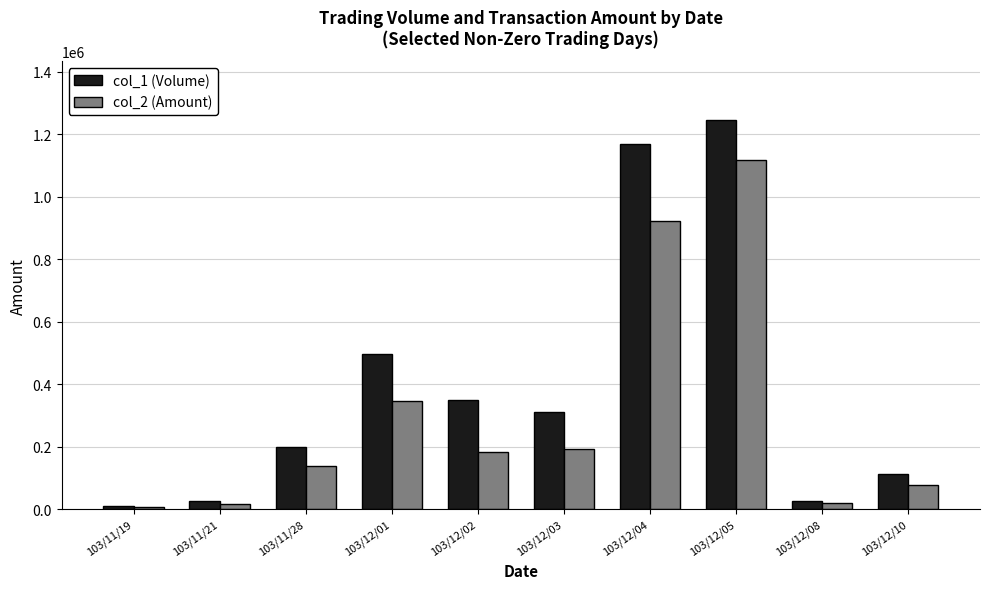

Which series has the widest spread of values?

col_1 (Volume)